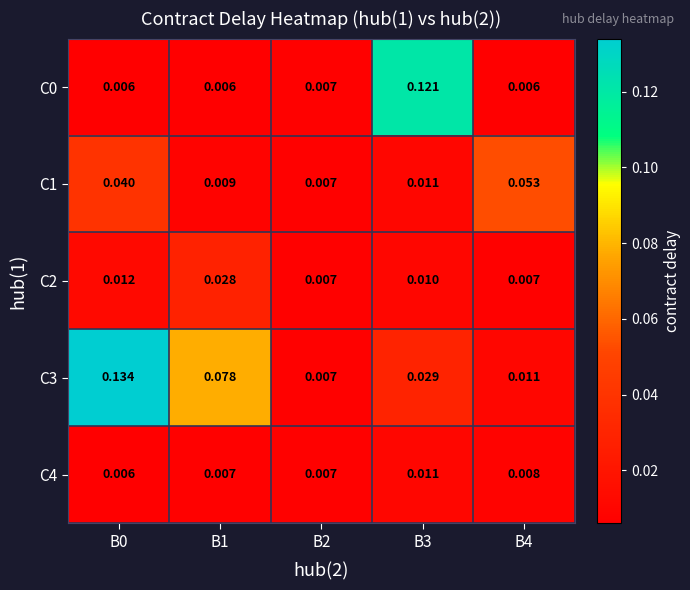

Reading left to right, what are all the values shown in this chart?

C0: B0=0.0	B1=0.0	B2=0.0	B3=0.1	B4=0.0
C1: B0=0.0	B1=0.0	B2=0.0	B3=0.0	B4=0.1
C2: B0=0.0	B1=0.0	B2=0.0	B3=0.0	B4=0.0
C3: B0=0.1	B1=0.1	B2=0.0	B3=0.0	B4=0.0
C4: B0=0.0	B1=0.0	B2=0.0	B3=0.0	B4=0.0